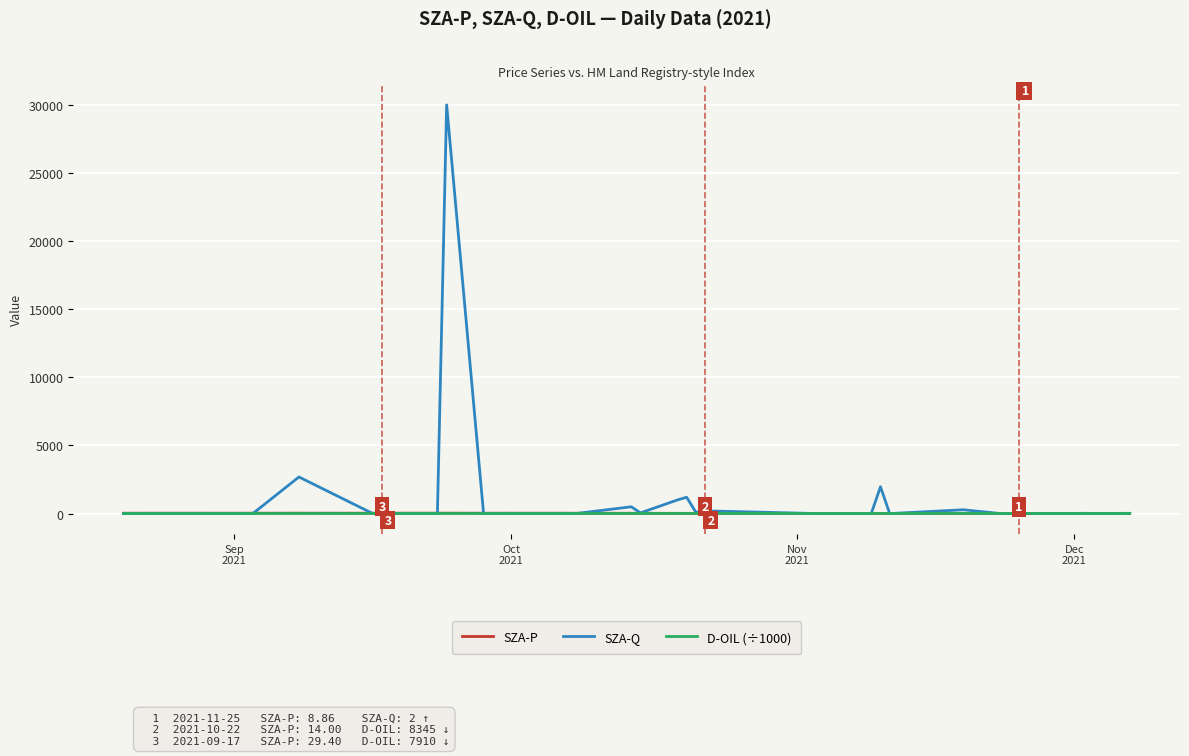

What is the sum of all SZA-Q values?

38076.0